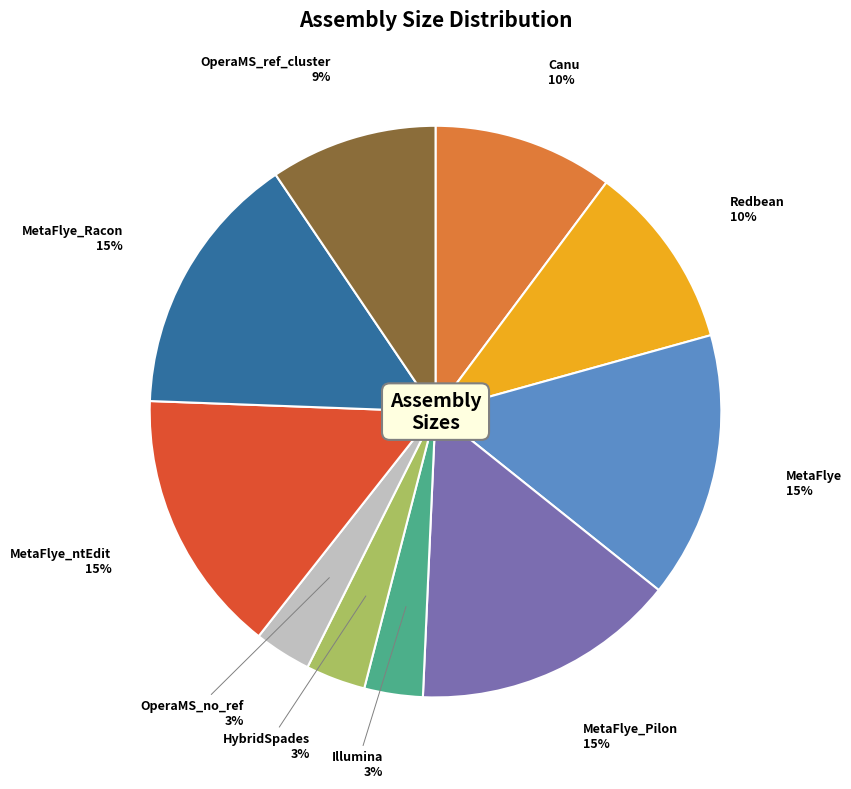

Do OperaMS_ref_cluster and MetaFlye_ntEdit together represent more than half of the pie?

No